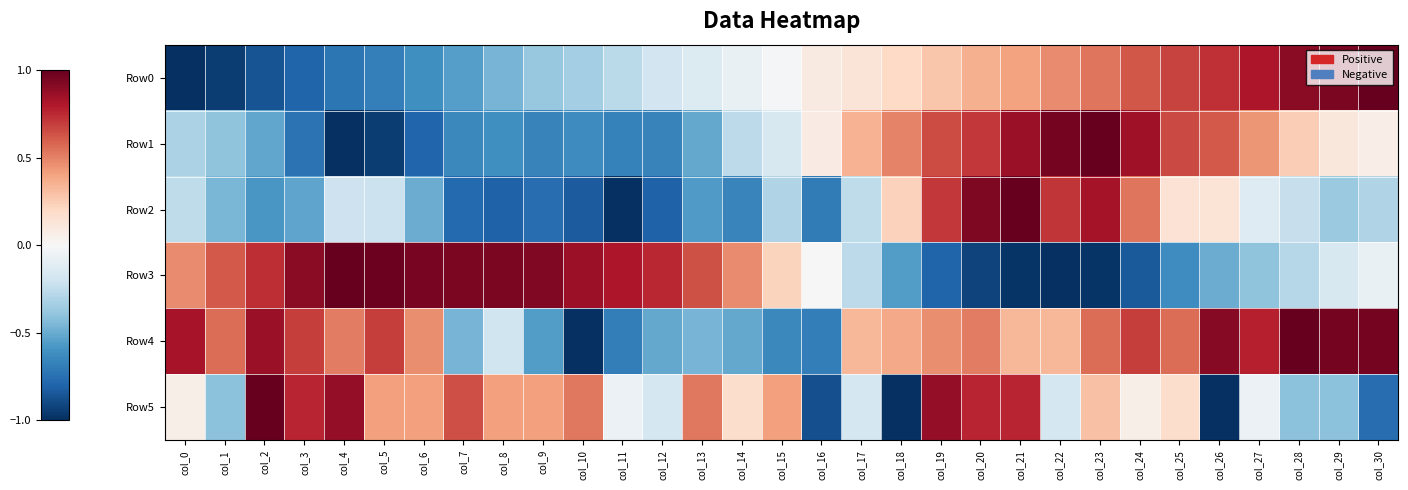

What is the spread (max minus min) of values at col_23?

2.0